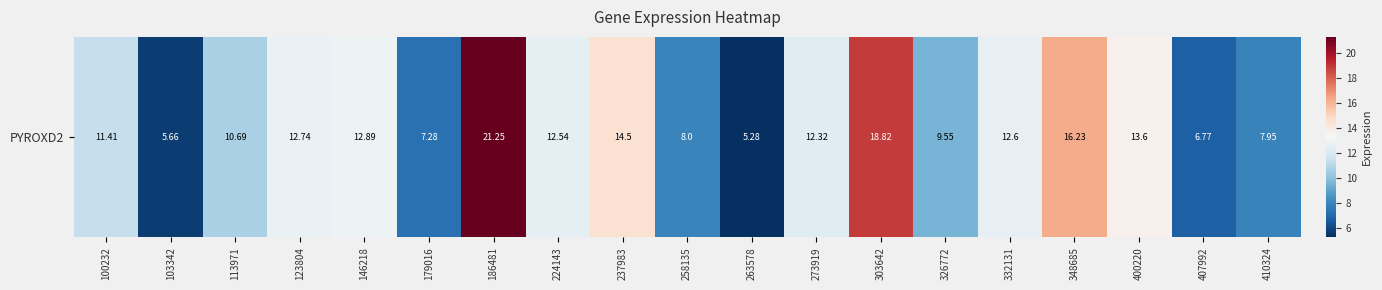

The value at 326772 is 9.6. True or false?

True